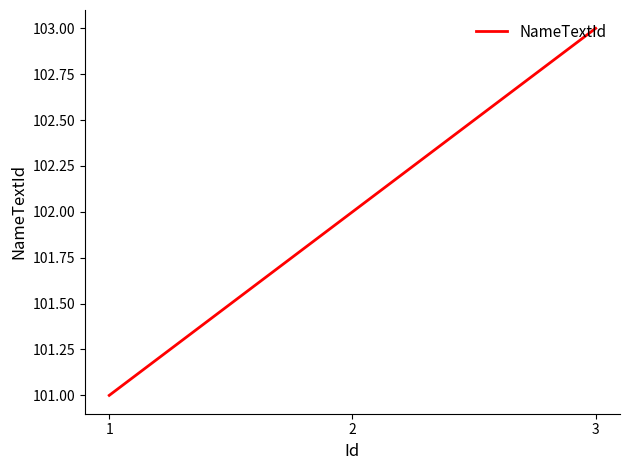

Does the chart have visible grid lines?

No